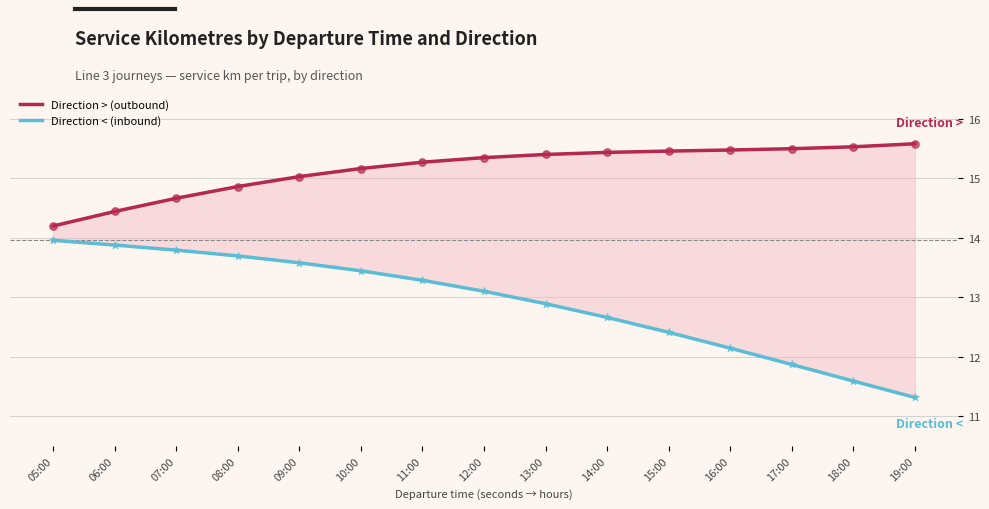

At how many categories does at least one series exceed 13?

15